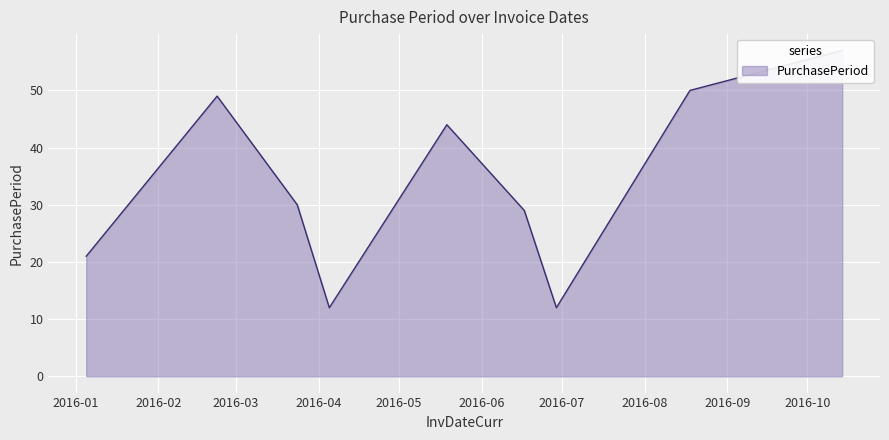

List the labels in order of value, largest first.

2016-10-14, 2016-08-18, 2016-02-23, 2016-05-19, 2016-03-24, 2016-06-17, 2016-01-05, 2016-04-05, 2016-06-29